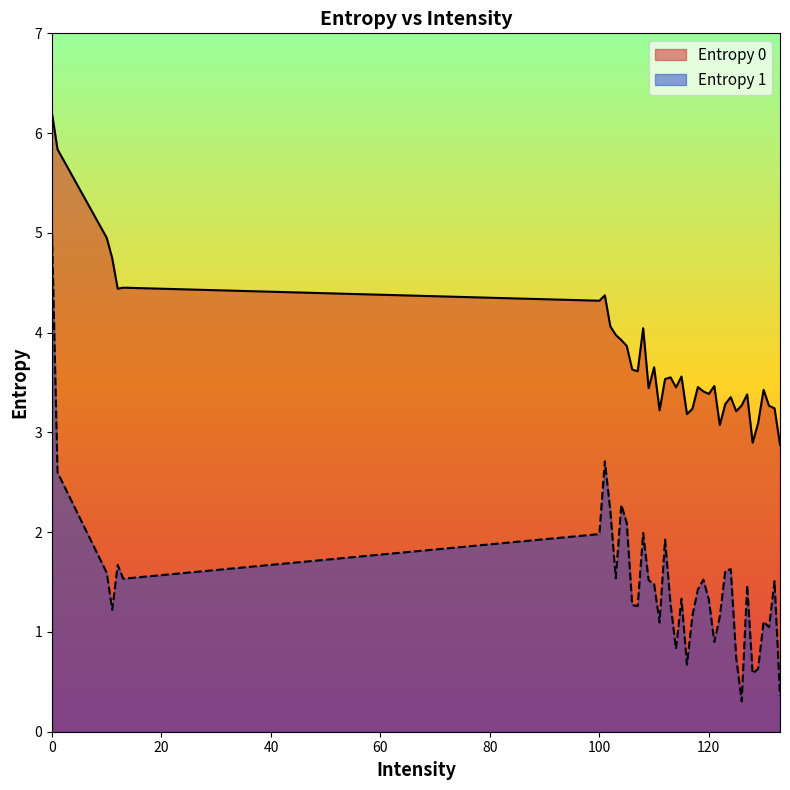

How many interior local valleys does the Entropy 1 series have?

12